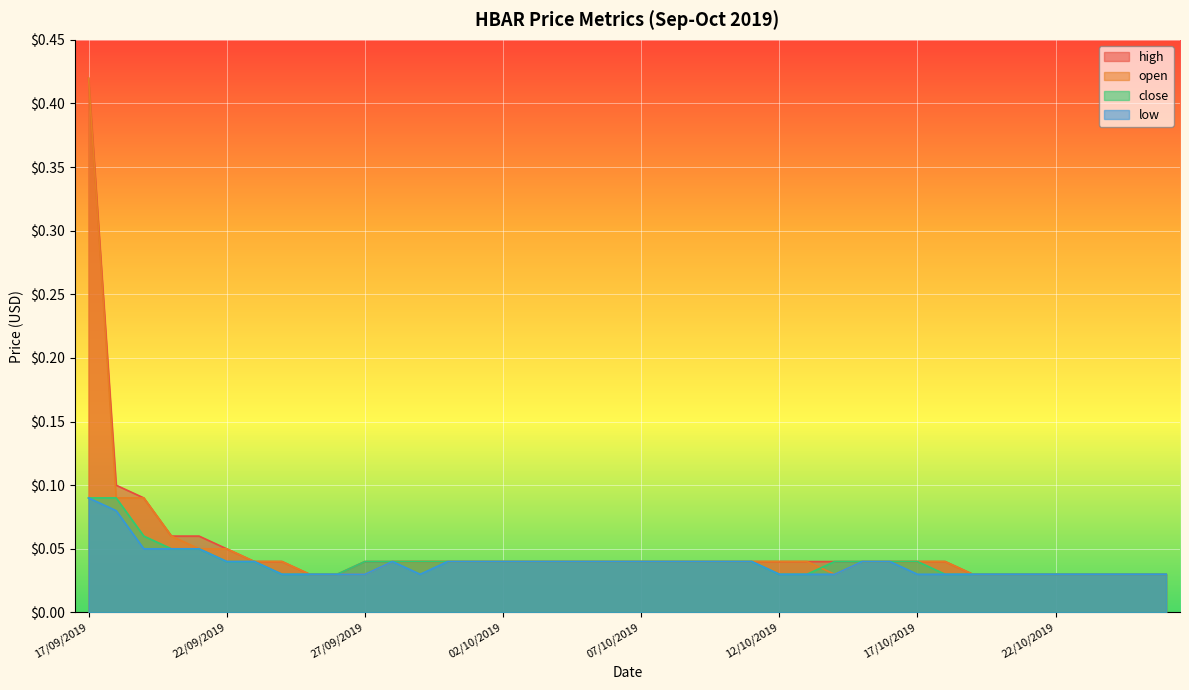

Reading left to right, list all the values displayed in this chart.

high: 17/09/2019=0.4	18/09/2019=0.1	19/09/2019=0.1	20/09/2019=0.1	21/09/2019=0.1	22/09/2019=0.1	23/09/2019=0.0	24/09/2019=0.0	25/09/2019=0.0	26/09/2019=0.0	27/09/2019=0.0	28/09/2019=0.0	29/09/2019=0.0	30/09/2019=0.0	01/10/2019=0.0	02/10/2019=0.0	03/10/2019=0.0	04/10/2019=0.0	05/10/2019=0.0	06/10/2019=0.0	07/10/2019=0.0	08/10/2019=0.0	09/10/2019=0.0	10/10/2019=0.0	11/10/2019=0.0	12/10/2019=0.0	13/10/2019=0.0	14/10/2019=0.0	15/10/2019=0.0	16/10/2019=0.0	17/10/2019=0.0	18/10/2019=0.0	19/10/2019=0.0	20/10/2019=0.0	21/10/2019=0.0	22/10/2019=0.0	23/10/2019=0.0	24/10/2019=0.0	25/10/2019=0.0	26/10/2019=0.0
open: 17/09/2019=0.4	18/09/2019=0.1	19/09/2019=0.1	20/09/2019=0.1	21/09/2019=0.1	22/09/2019=0.1	23/09/2019=0.0	24/09/2019=0.0	25/09/2019=0.0	26/09/2019=0.0	27/09/2019=0.0	28/09/2019=0.0	29/09/2019=0.0	30/09/2019=0.0	01/10/2019=0.0	02/10/2019=0.0	03/10/2019=0.0	04/10/2019=0.0	05/10/2019=0.0	06/10/2019=0.0	07/10/2019=0.0	08/10/2019=0.0	09/10/2019=0.0	10/10/2019=0.0	11/10/2019=0.0	12/10/2019=0.0	13/10/2019=0.0	14/10/2019=0.0	15/10/2019=0.0	16/10/2019=0.0	17/10/2019=0.0	18/10/2019=0.0	19/10/2019=0.0	20/10/2019=0.0	21/10/2019=0.0	22/10/2019=0.0	23/10/2019=0.0	24/10/2019=0.0	25/10/2019=0.0	26/10/2019=0.0
close: 17/09/2019=0.1	18/09/2019=0.1	19/09/2019=0.1	20/09/2019=0.1	21/09/2019=0.1	22/09/2019=0.0	23/09/2019=0.0	24/09/2019=0.0	25/09/2019=0.0	26/09/2019=0.0	27/09/2019=0.0	28/09/2019=0.0	29/09/2019=0.0	30/09/2019=0.0	01/10/2019=0.0	02/10/2019=0.0	03/10/2019=0.0	04/10/2019=0.0	05/10/2019=0.0	06/10/2019=0.0	07/10/2019=0.0	08/10/2019=0.0	09/10/2019=0.0	10/10/2019=0.0	11/10/2019=0.0	12/10/2019=0.0	13/10/2019=0.0	14/10/2019=0.0	15/10/2019=0.0	16/10/2019=0.0	17/10/2019=0.0	18/10/2019=0.0	19/10/2019=0.0	20/10/2019=0.0	21/10/2019=0.0	22/10/2019=0.0	23/10/2019=0.0	24/10/2019=0.0	25/10/2019=0.0	26/10/2019=0.0
low: 17/09/2019=0.1	18/09/2019=0.1	19/09/2019=0.1	20/09/2019=0.1	21/09/2019=0.1	22/09/2019=0.0	23/09/2019=0.0	24/09/2019=0.0	25/09/2019=0.0	26/09/2019=0.0	27/09/2019=0.0	28/09/2019=0.0	29/09/2019=0.0	30/09/2019=0.0	01/10/2019=0.0	02/10/2019=0.0	03/10/2019=0.0	04/10/2019=0.0	05/10/2019=0.0	06/10/2019=0.0	07/10/2019=0.0	08/10/2019=0.0	09/10/2019=0.0	10/10/2019=0.0	11/10/2019=0.0	12/10/2019=0.0	13/10/2019=0.0	14/10/2019=0.0	15/10/2019=0.0	16/10/2019=0.0	17/10/2019=0.0	18/10/2019=0.0	19/10/2019=0.0	20/10/2019=0.0	21/10/2019=0.0	22/10/2019=0.0	23/10/2019=0.0	24/10/2019=0.0	25/10/2019=0.0	26/10/2019=0.0